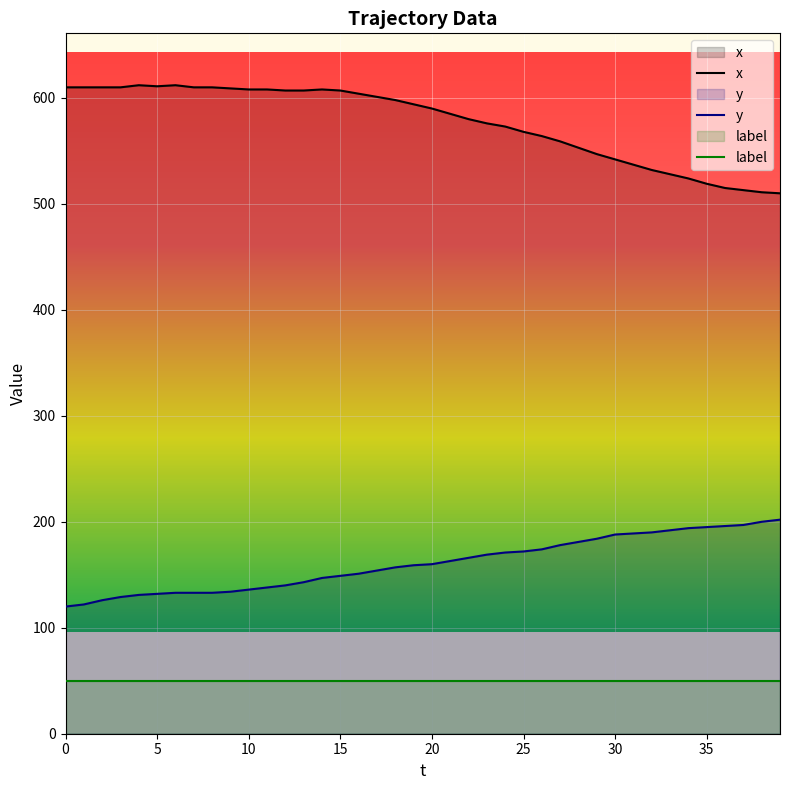

What is the approximate value of x at 21, to the nearest 5?

585